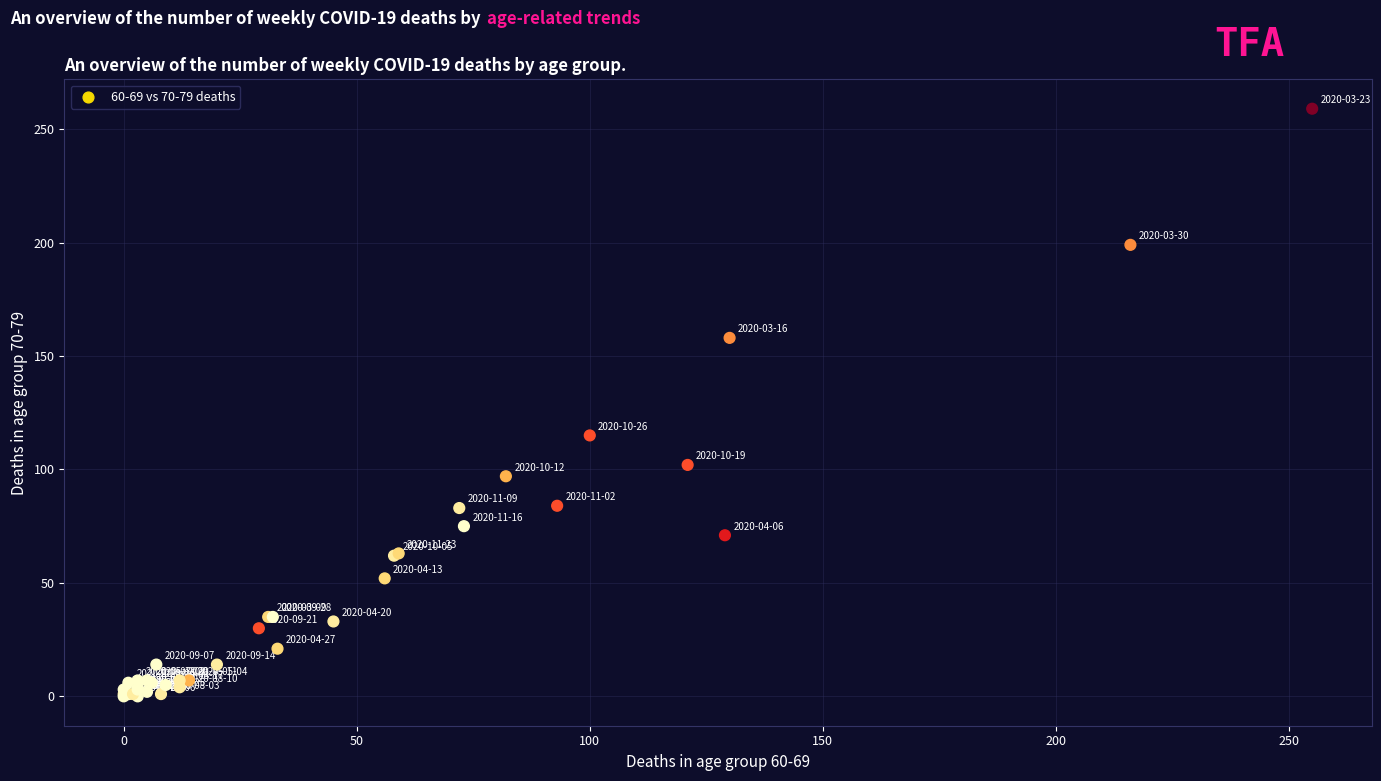

What Y value in the scatter plot is closest to 129?

115